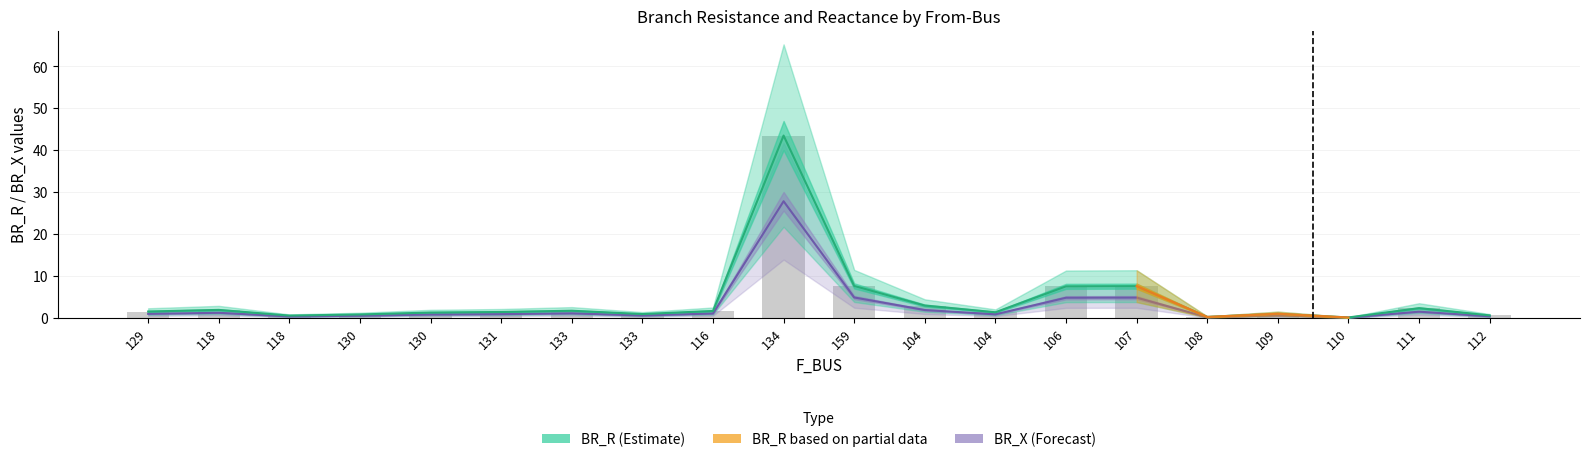

The BR_X series shows 27.8 at 134. True or false?

True